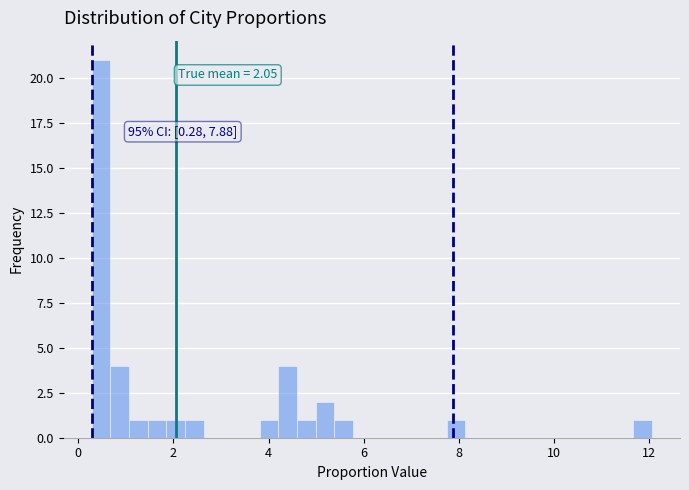

Around what value on the x-axis is the tallest bar? Give the approximate position of its centre, as read against the axis.

0.4